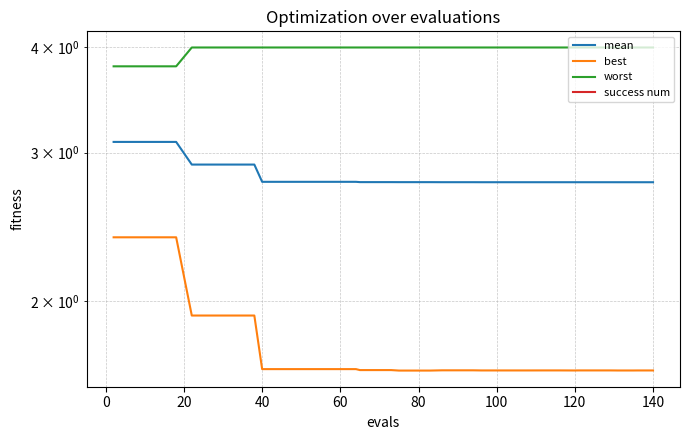

Which series has the widest spread of values?

best